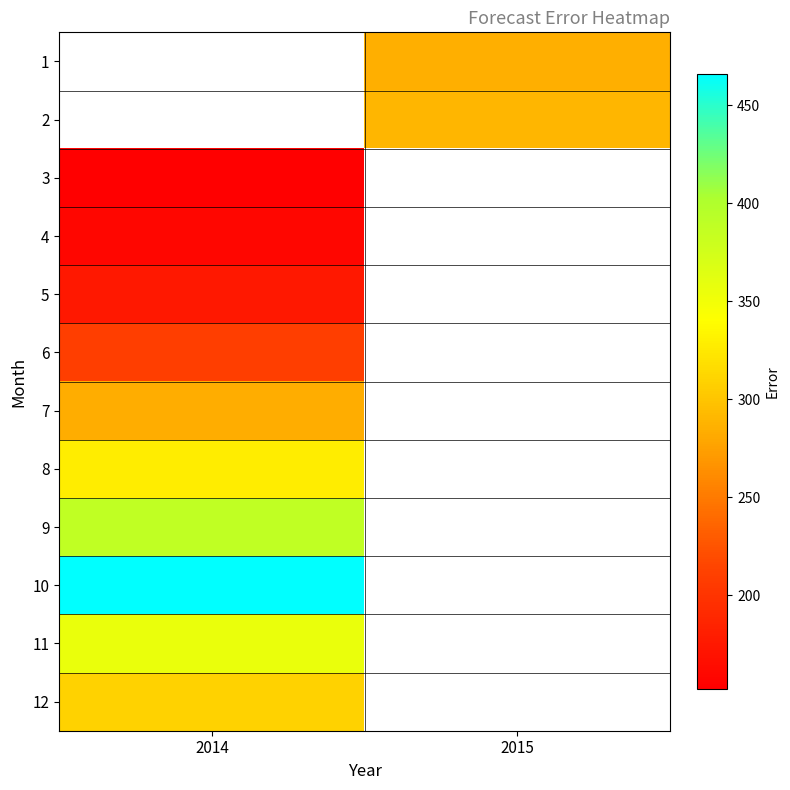

Which category has the highest value in the 12 series?

2014